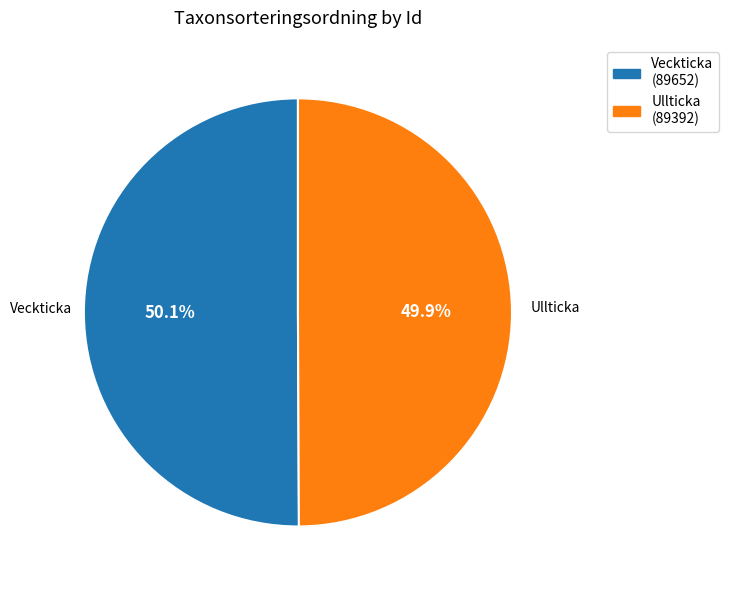

Is there a majority slice in this chart?

Yes